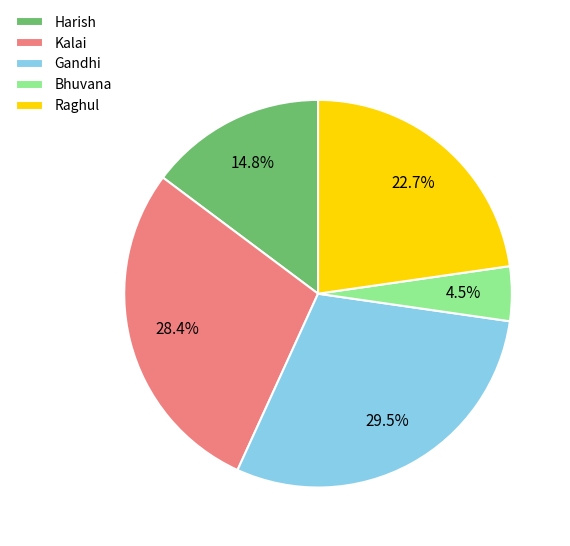

How much of the chart is everything except Gandhi?

70.5%